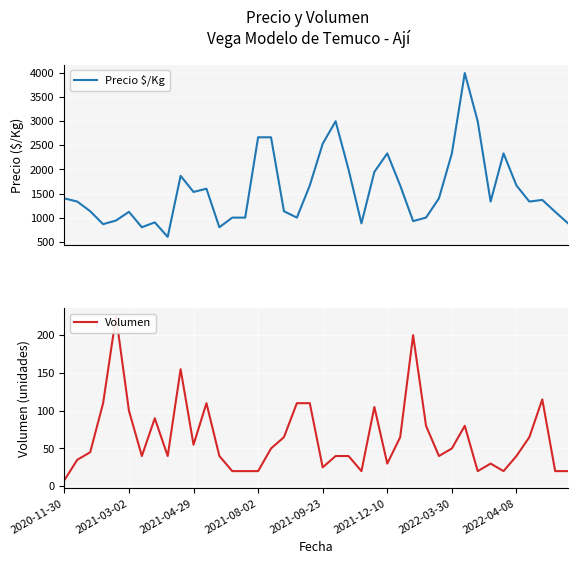

Reading right to left, what are all the values shown in this chart?

Precio $/Kg: 880	1120	1368	1333	1667	2333	1333	3000	4000	2333	1400	1000	928	1667	2333	1949	880	2000	3000	2533	1667	1000	1133	2667	2667	1000	1000	800	1600	1533	1867	600	902	800	1120	940	864	1133	1333	1400
Volumen: 20	20	115	65	40	20	30	20	80	50	40	80	200	65	30	105	20	40	40	25	110	110	65	50	20	20	20	40	110	55	155	40	90	40	100	225	110	45	35	8